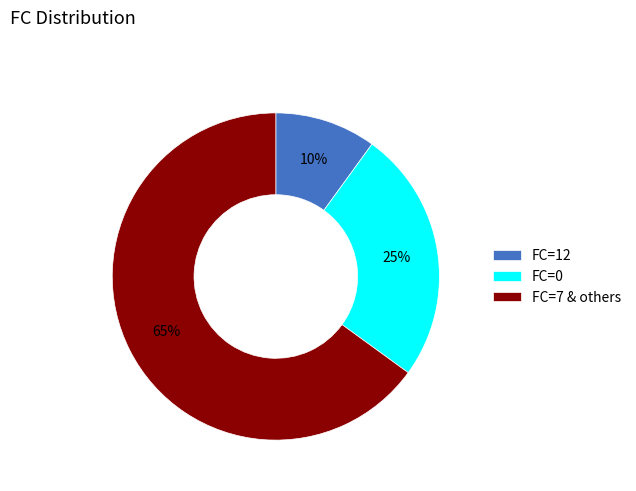

To the nearest percent, what is the average slice percentage?

33%